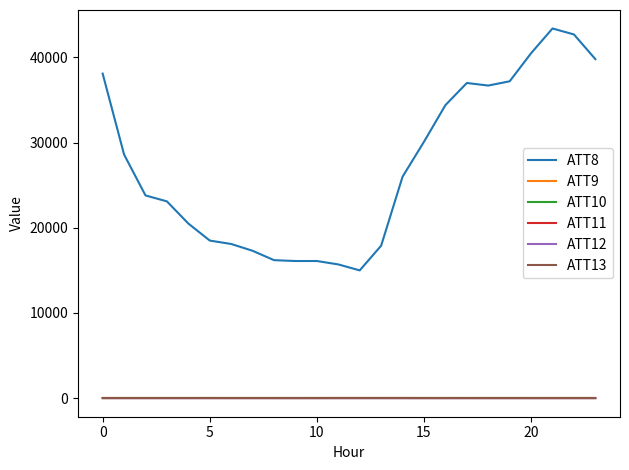

Is this an area chart (filled region under the line)?

No